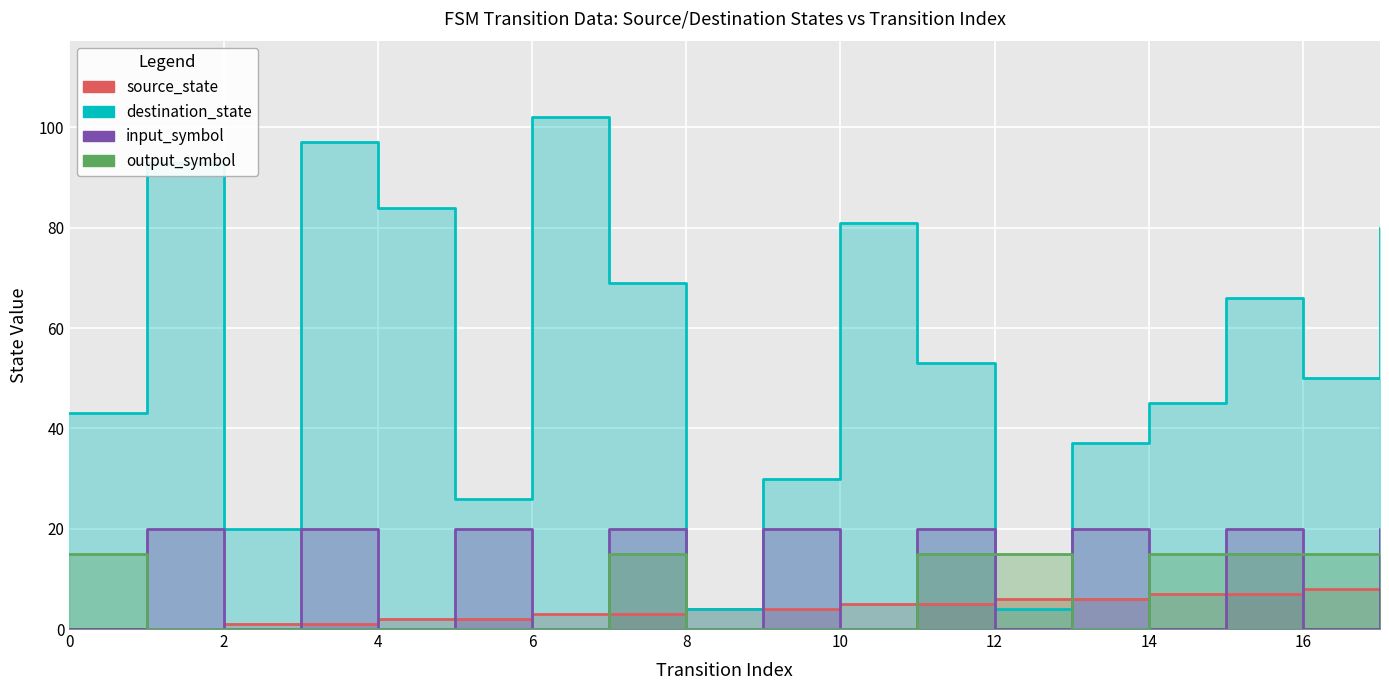

Count the number of categories in the chart.

18